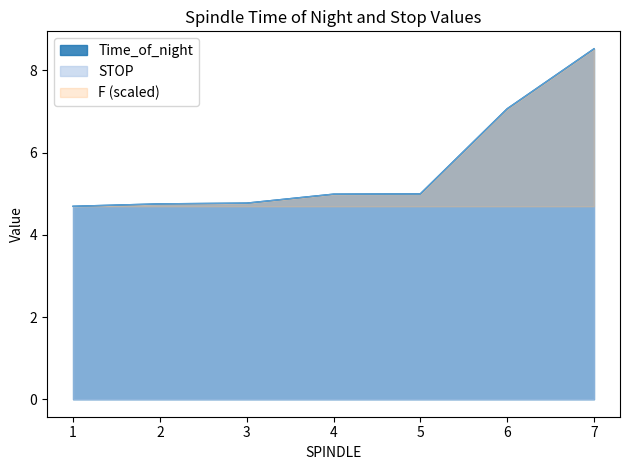

Reading left to right, extract all data points from this chart.

Time_of_night: 1=4.7	2=4.8	3=4.8	4=5.0	5=5.0	6=7.1	7=8.5
STOP: 1=4.7	2=4.8	3=4.8	4=5.0	5=5.0	6=7.1	7=8.5